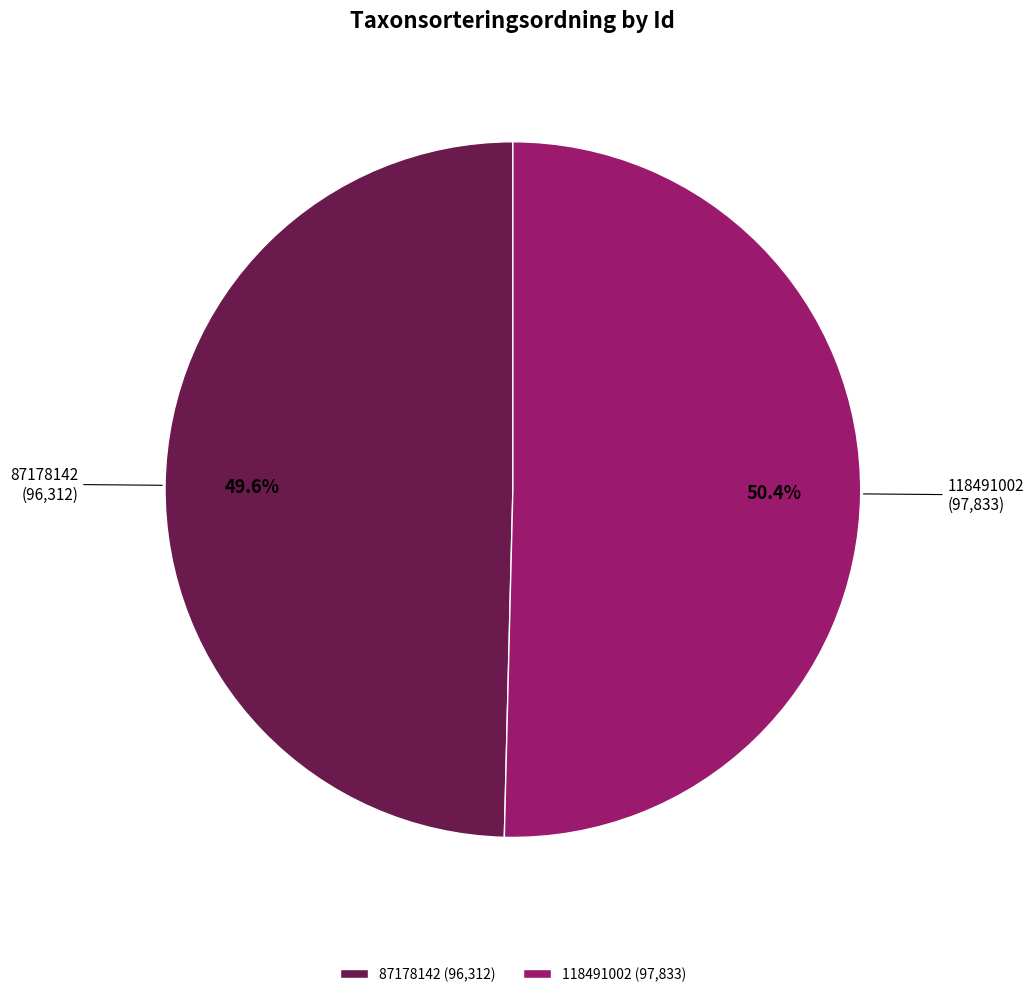

Is there any slice that represents more than half of the pie?

Yes